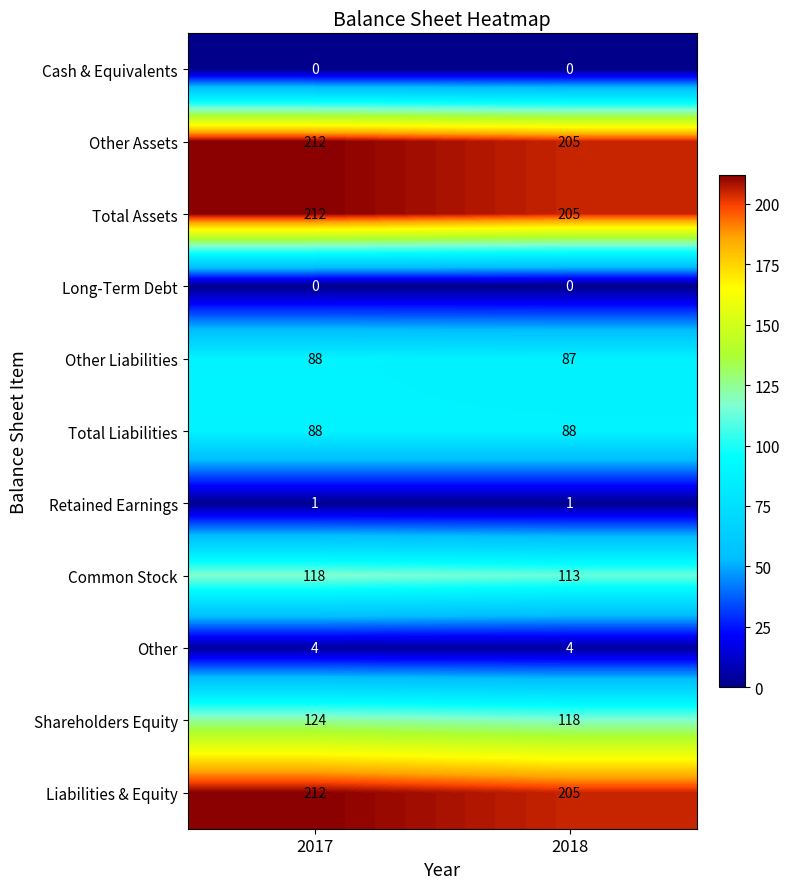

Reading left to right, transcribe all the data shown in this chart.

Cash & Equivalents: 0	0
Other Assets: 212	205
Total Assets: 212	205
Long-Term Debt: 0	0
Other Liabilities: 88	87
Total Liabilities: 88	88
Retained Earnings: 1	1
Common Stock: 118	113
Other: 4	4
Shareholders Equity: 124	118
Liabilities & Equity: 212	205